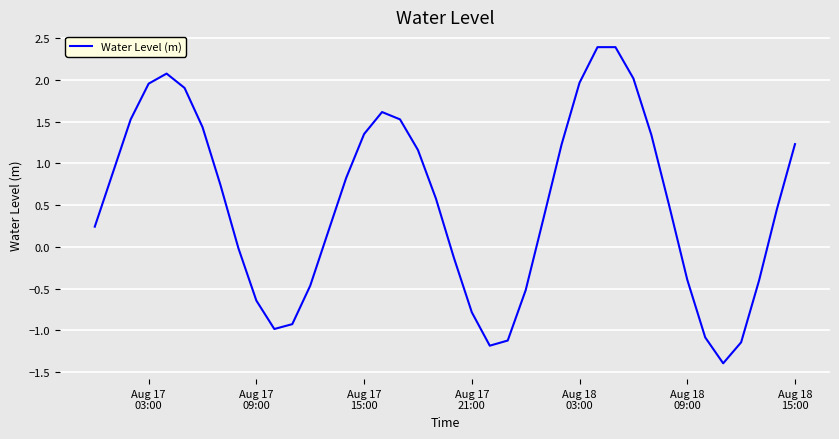

What is the maximum value shown in the chart?

2.4